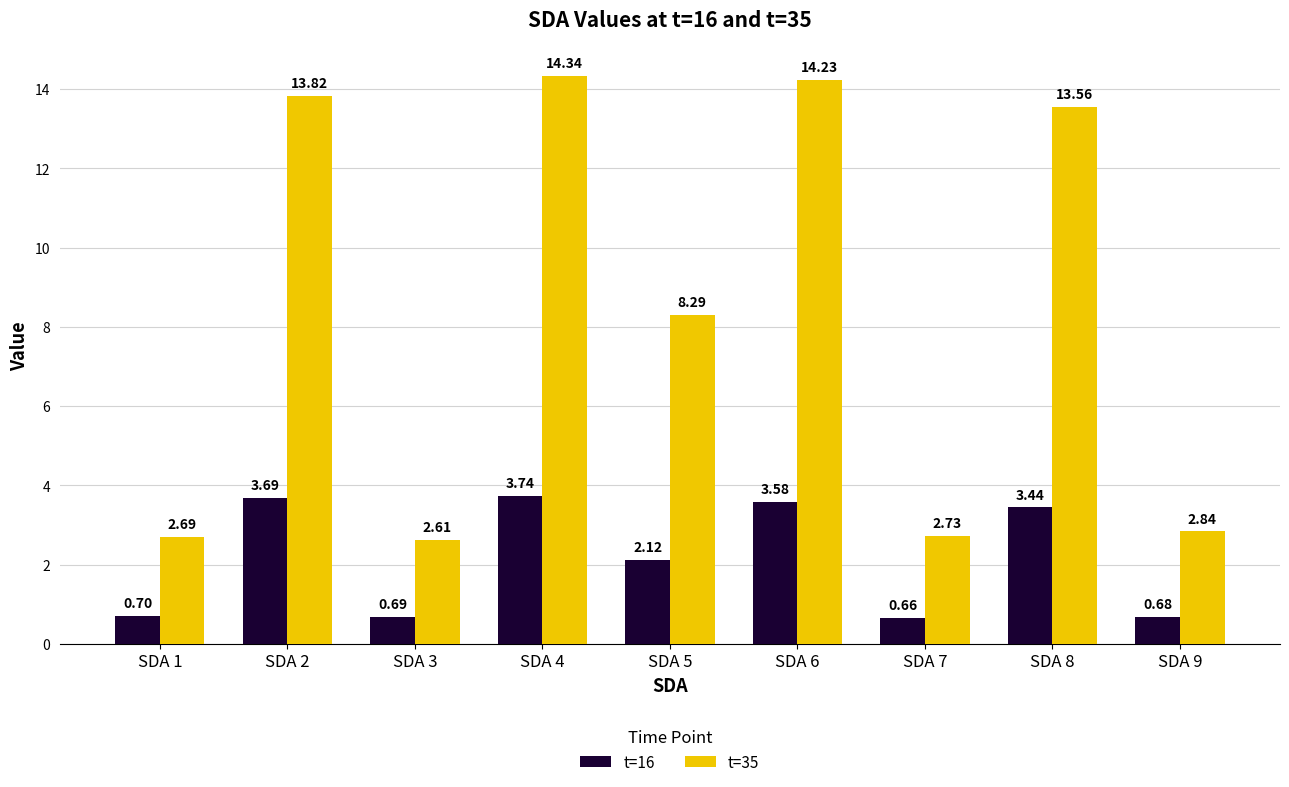

What is the sum of all t=35 values?

75.1